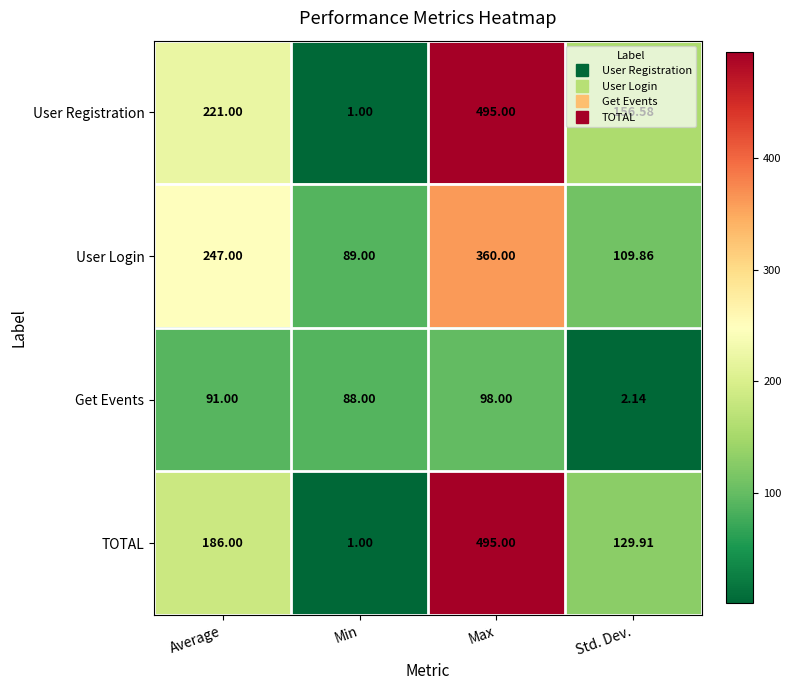

At which label does User Registration reach its minimum?

Min